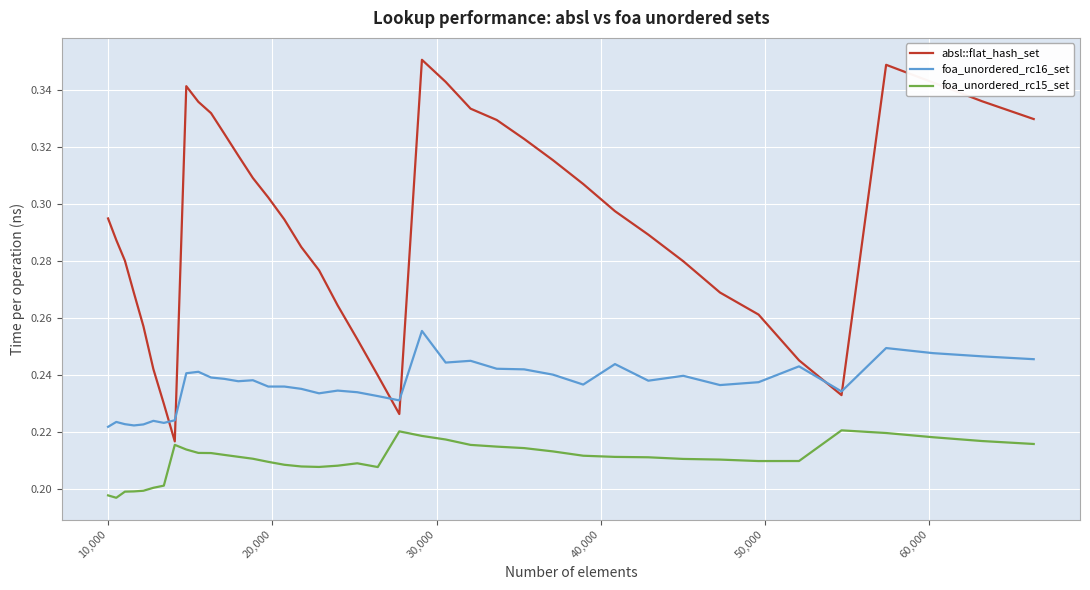

Which series has the widest spread of values?

absl::flat_hash_set